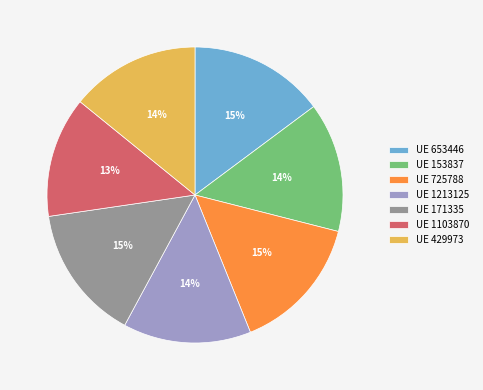

To the nearest percent, what is the combined percentage of UE 653446 and UE 429973?

29%